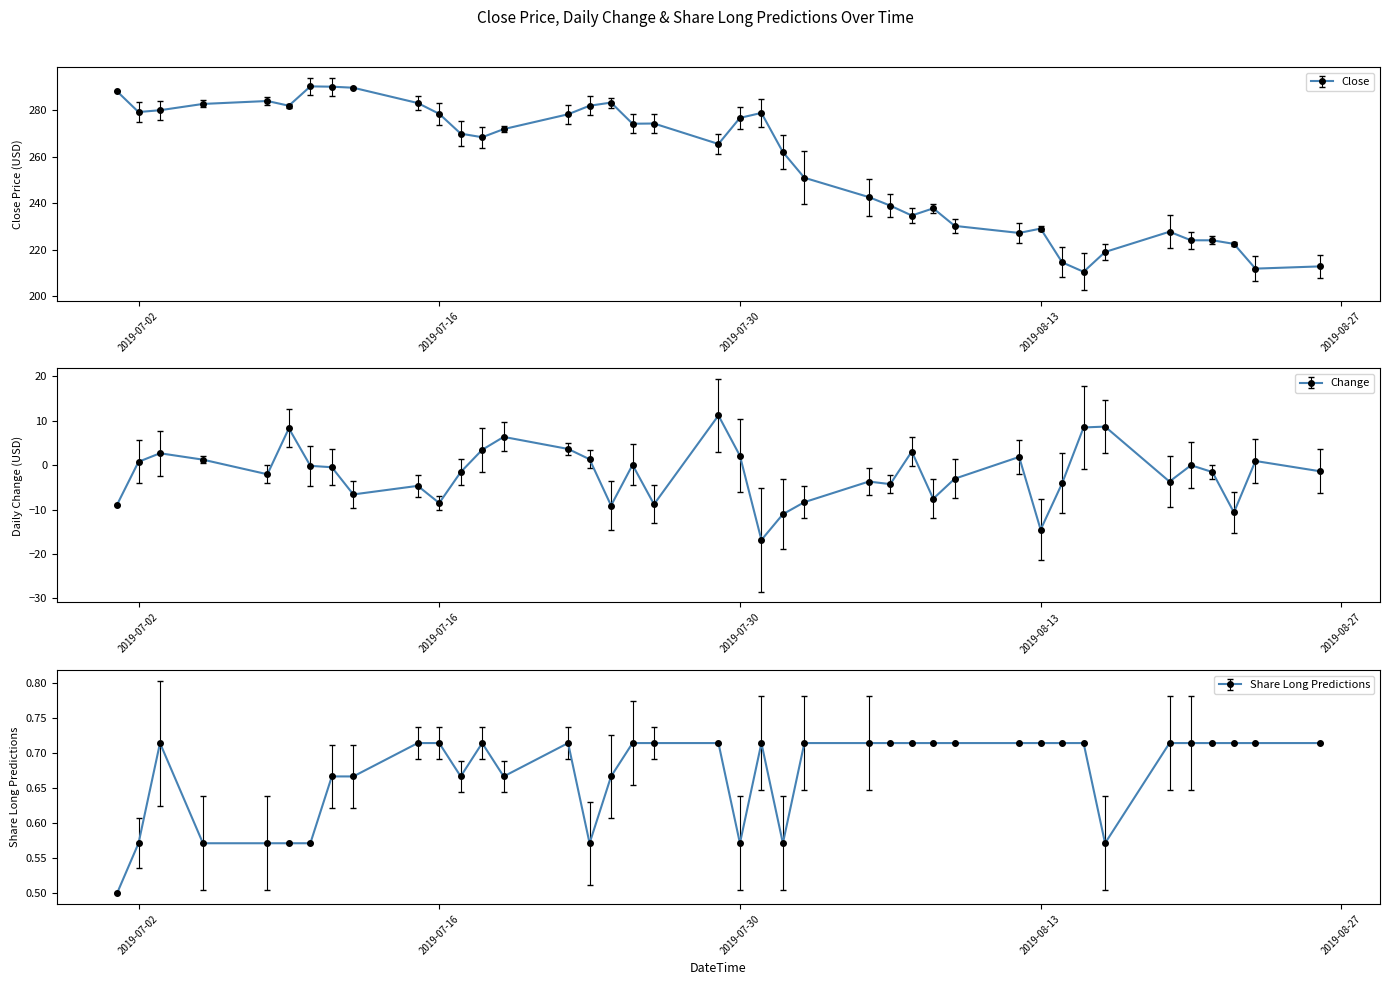

Which series has the largest range (max minus min)?

Close